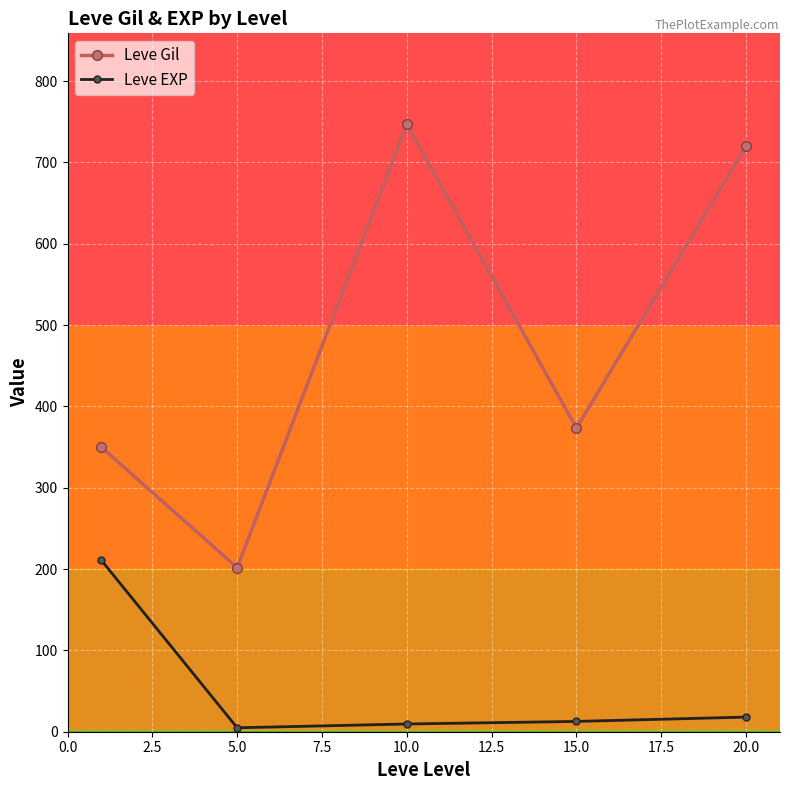

What is the value of the Leve Gil point at the 4th from the left?

373.3